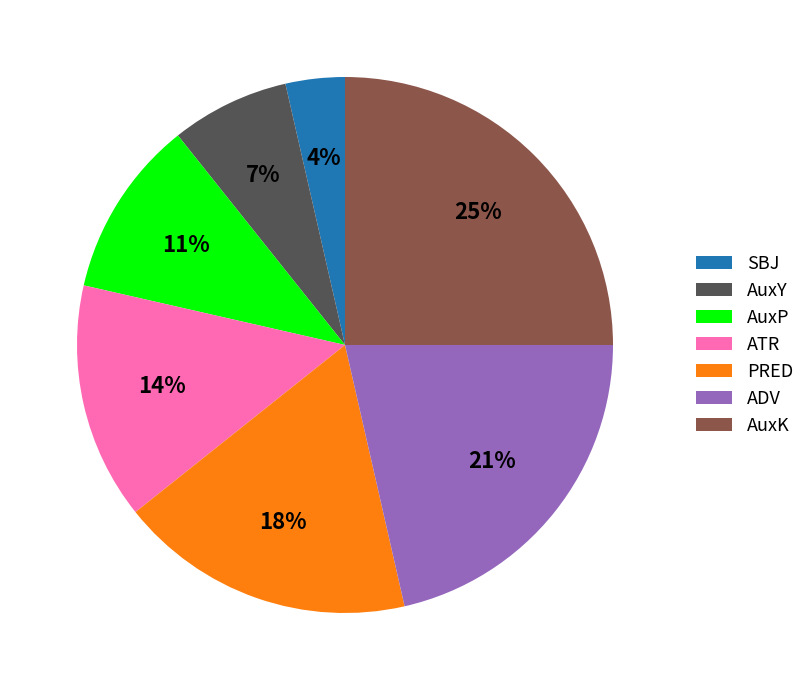

Is there any slice that represents more than half of the pie?

No